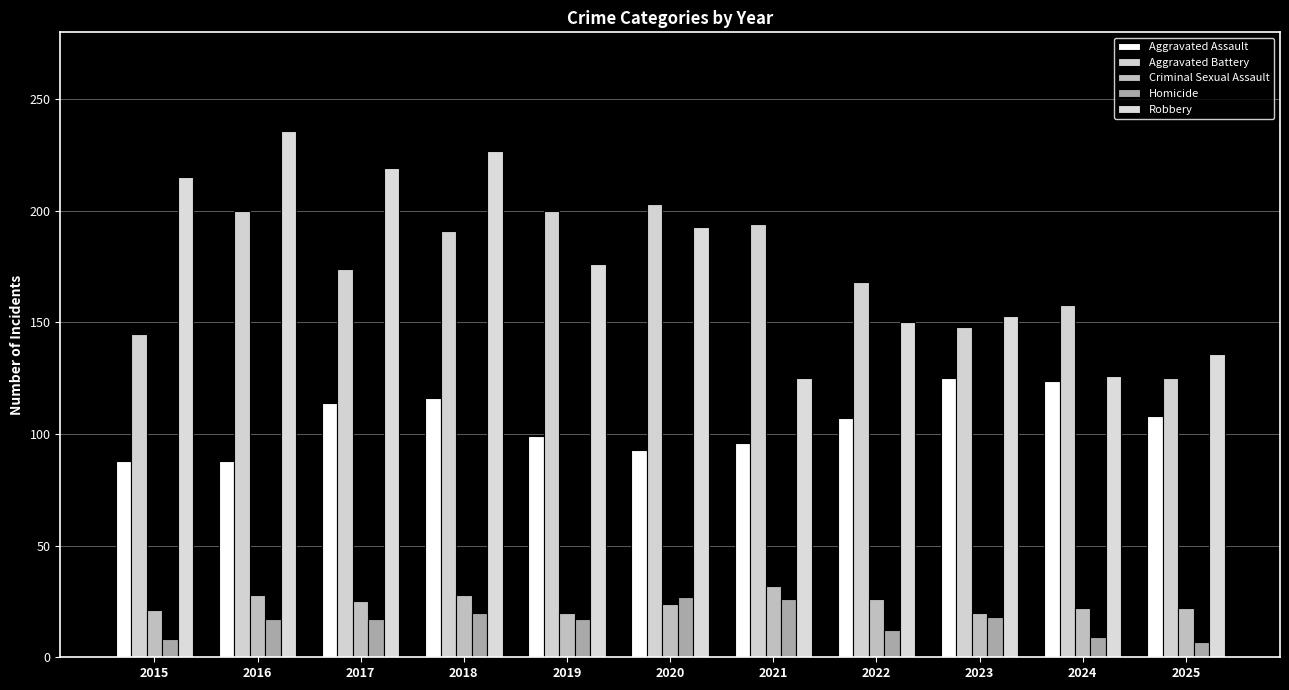

Count the number of categories in the chart.

11